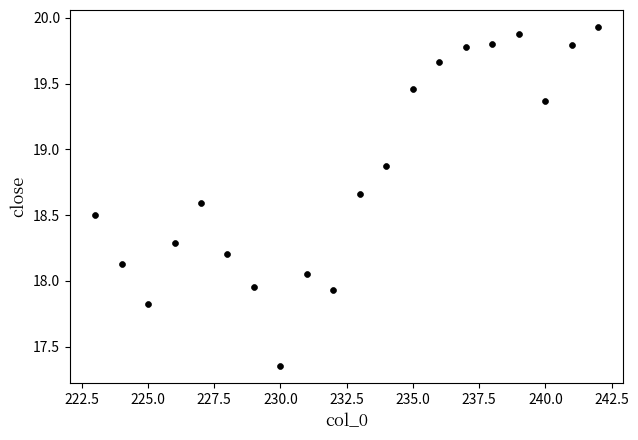

What is the range of X values (max minus min)?

19.0